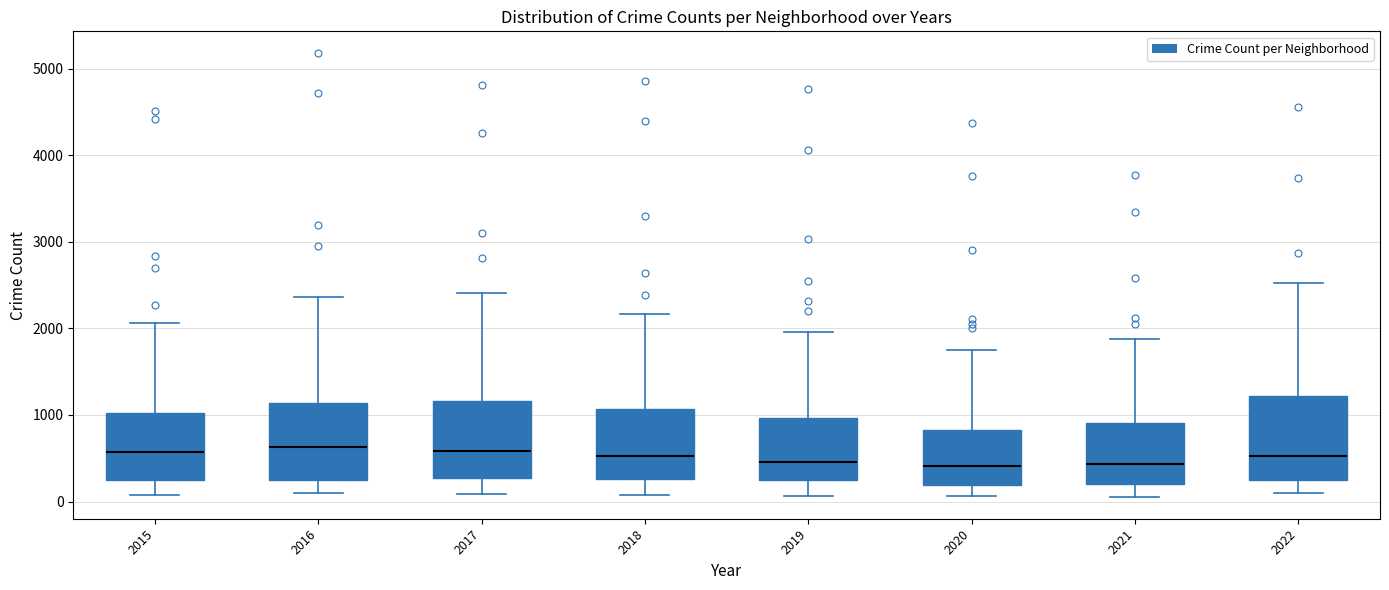

Reading left to right, read every box against the y-axis: the position of its median line, the range the box covers, and the ends of its whiskers. The values are not printed on the chart, so give them approximately, as read against the axis.

2015: median 600, box 200 to 1000, whiskers 100 to 2100
2016: median 600, box 200 to 1100, whiskers 100 to 2400
2017: median 600, box 300 to 1200, whiskers 100 to 2400
2018: median 500, box 300 to 1100, whiskers 100 to 2200
2019: median 500, box 200 to 1000, whiskers 100 to 2000
2020: median 400, box 200 to 800, whiskers 100 to 1800
2021: median 400, box 200 to 900, whiskers 100 to 1900
2022: median 500, box 200 to 1200, whiskers 100 to 2500